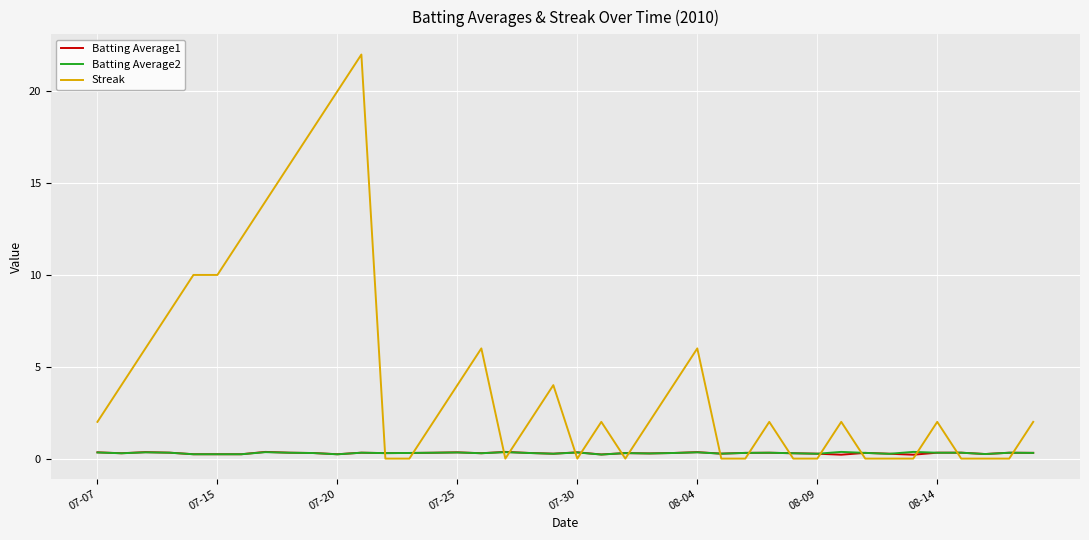

Which series ends up on top after the final intersection of Batting Average1 and Batting Average2?

Batting Average1